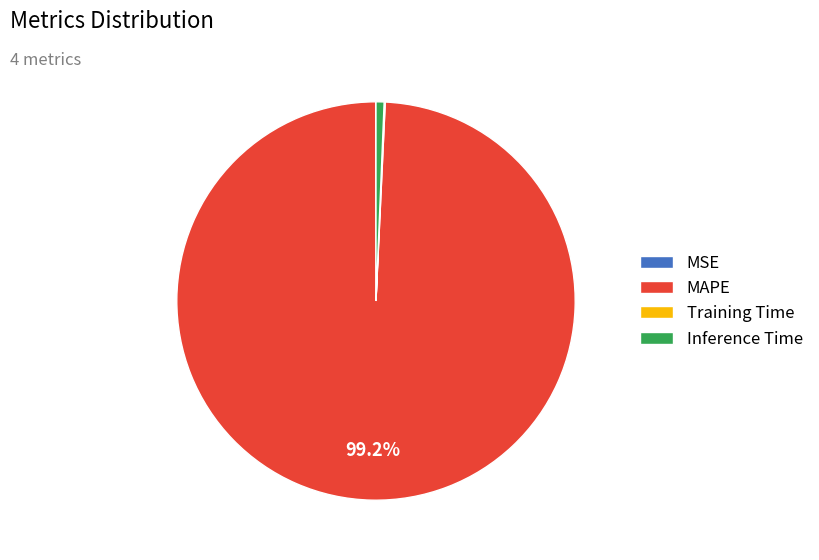

Does any single category account for the majority?

Yes